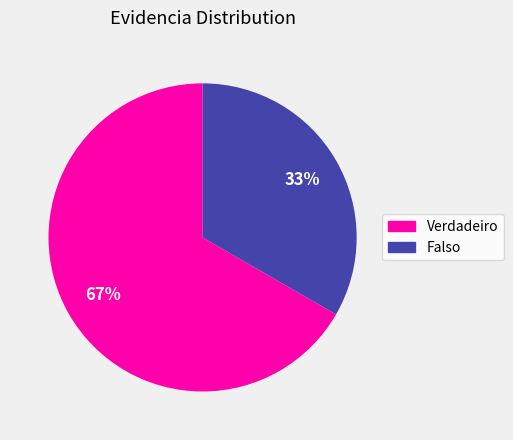

To the nearest percent, what is the combined percentage of Falso and Verdadeiro?

100%